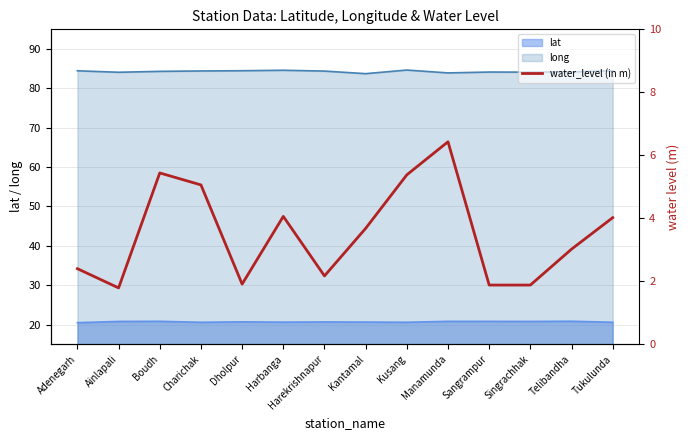

The lat series shows 20.8 at Ainlapali. True or false?

True